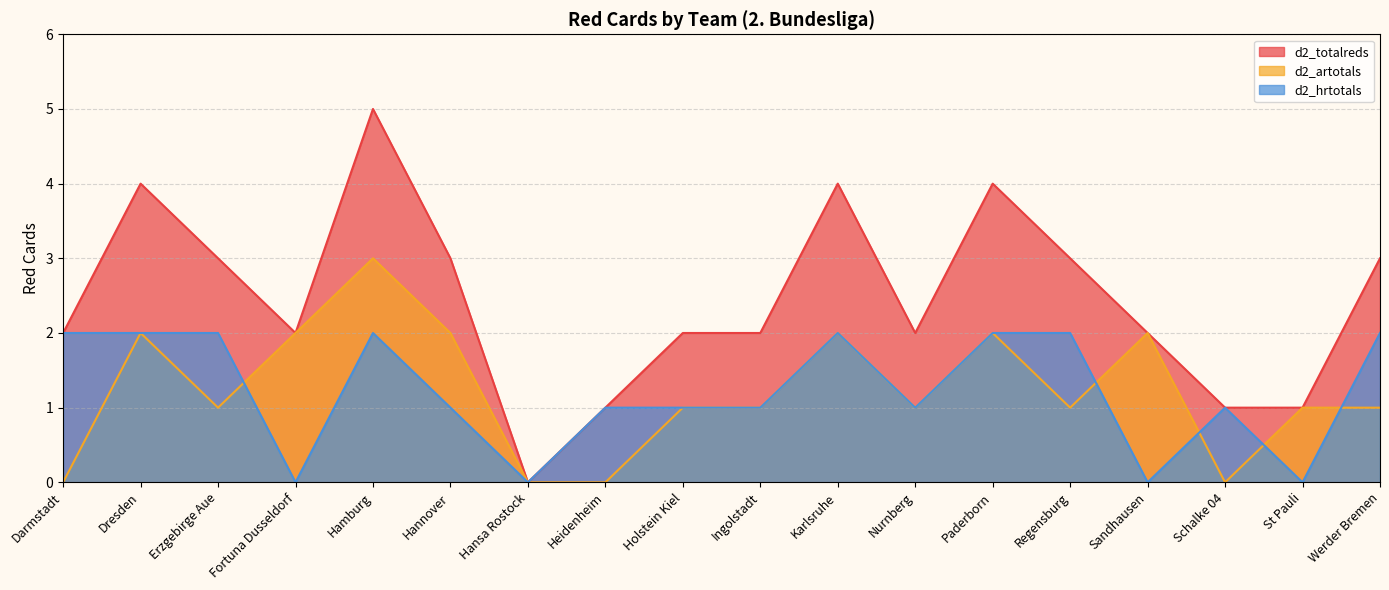

What is the sum of all d2_artotals values?

22